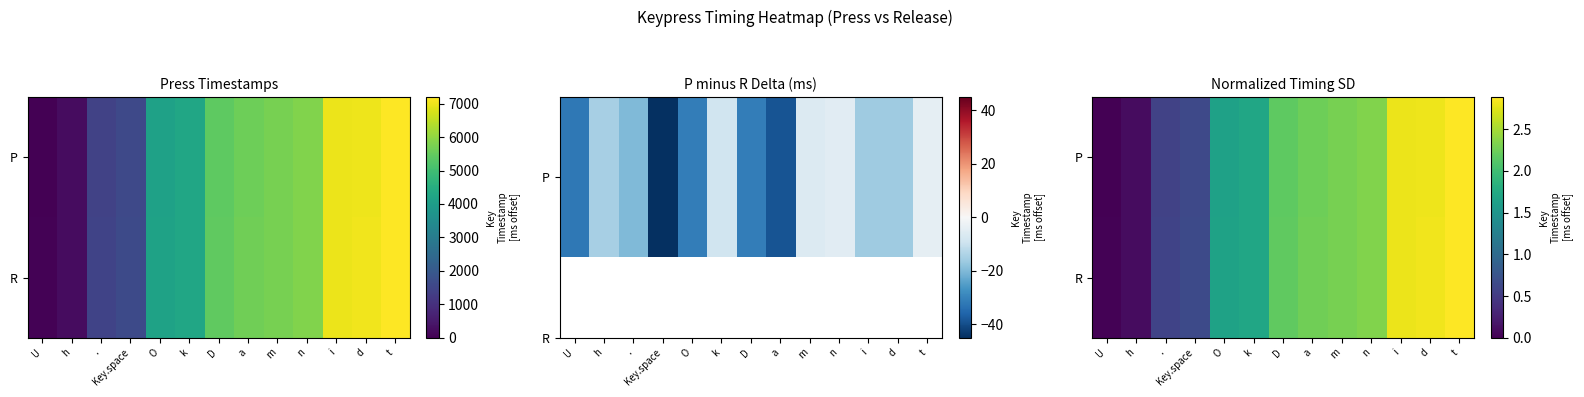

The value of P at a is 2.2. True or false?

True